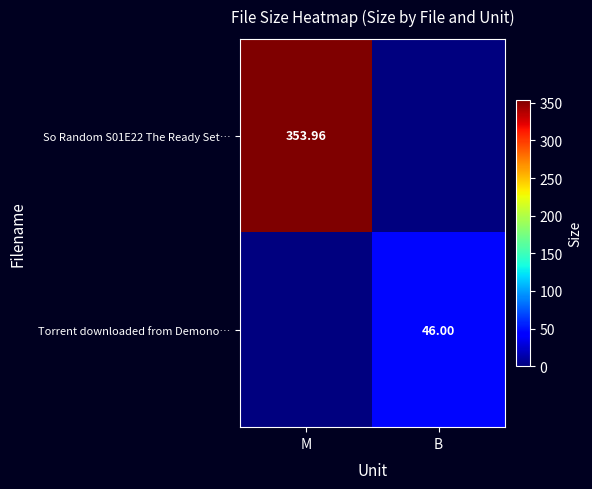

List the labels in order of So Random S01E22 The Ready Set… value, largest first.

M, B